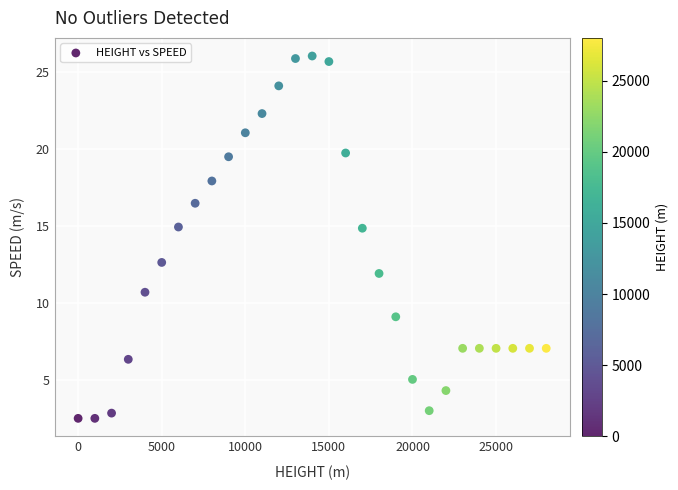

What is the range of Y values (max minus min)?

23.5